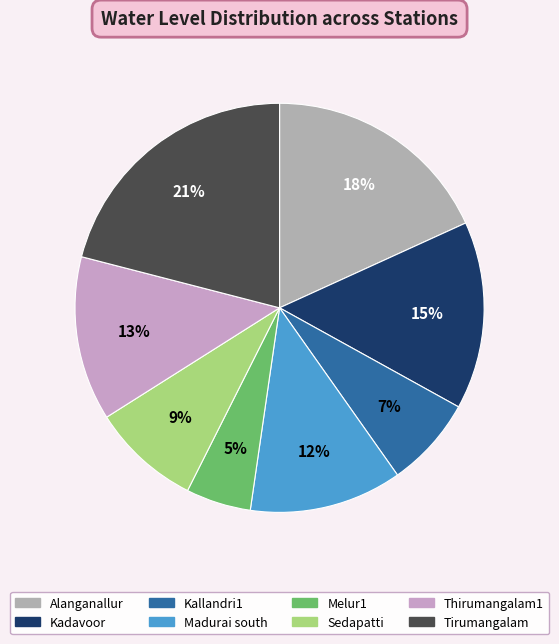

Rank the categories by value from lowest to highest.

Melur1, Kallandri1, Sedapatti, Madurai south, Thirumangalam1, Kadavoor, Alanganallur, Tirumangalam